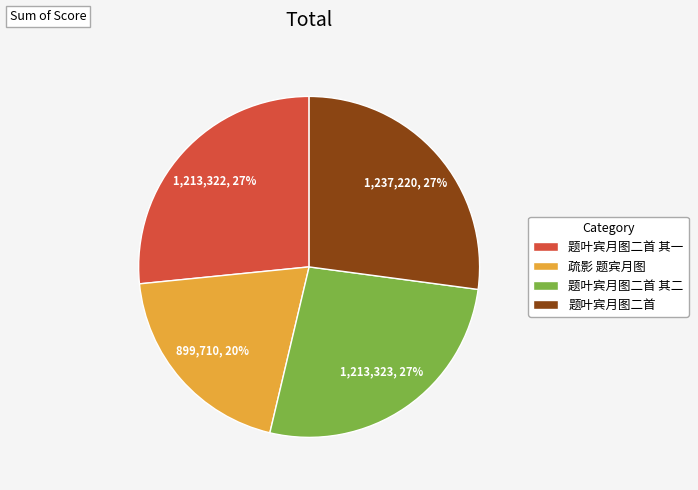

Do 题叶宾月图二首 其二 and 题叶宾月图二首 其一 together represent more than half of the pie?

Yes